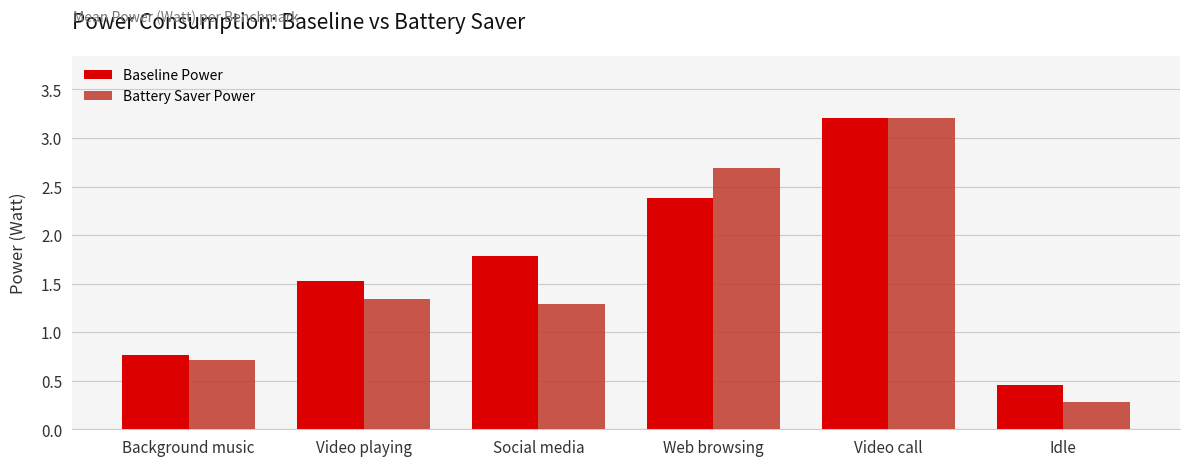

What is the difference between the maximum and minimum values in the Baseline Power series?

2.7